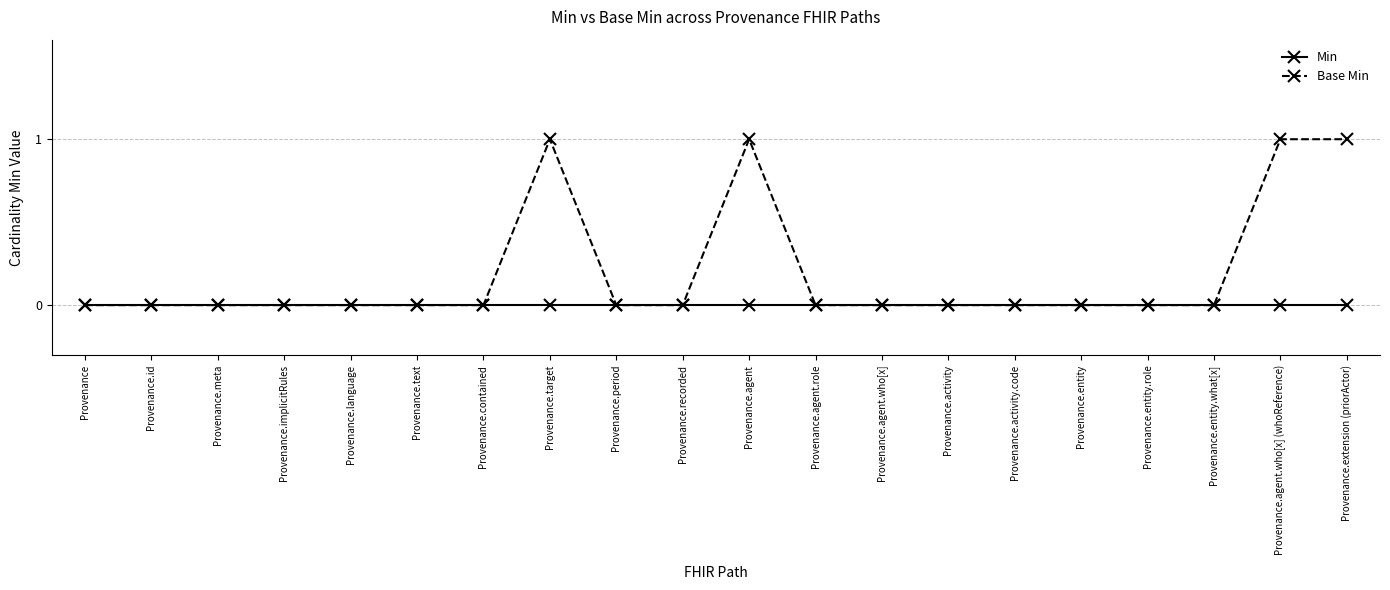

What are all the series names shown in the legend?

Min, Base Min